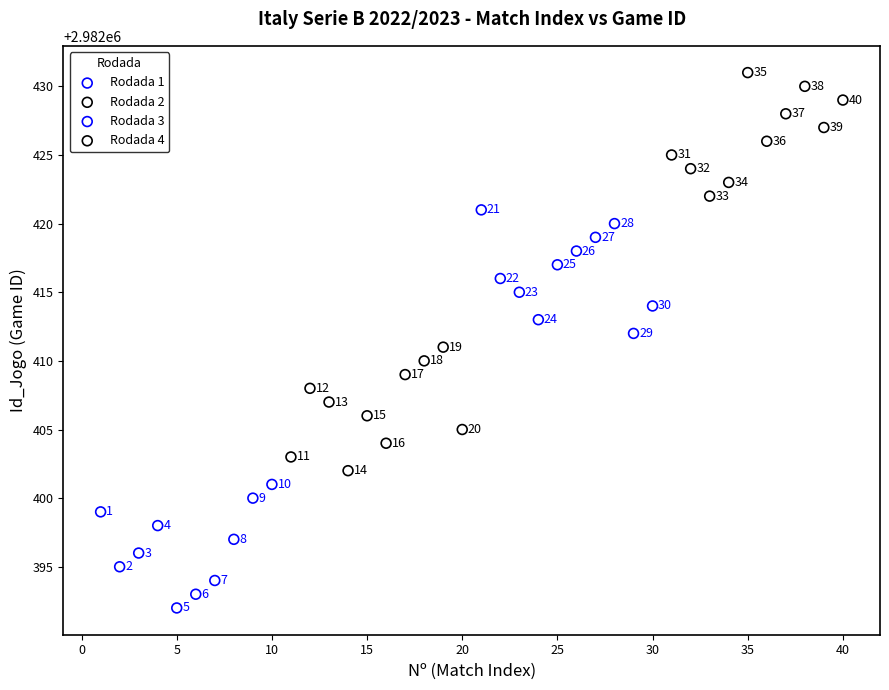

Which series reaches the minimum Y coordinate?

Rodada 1